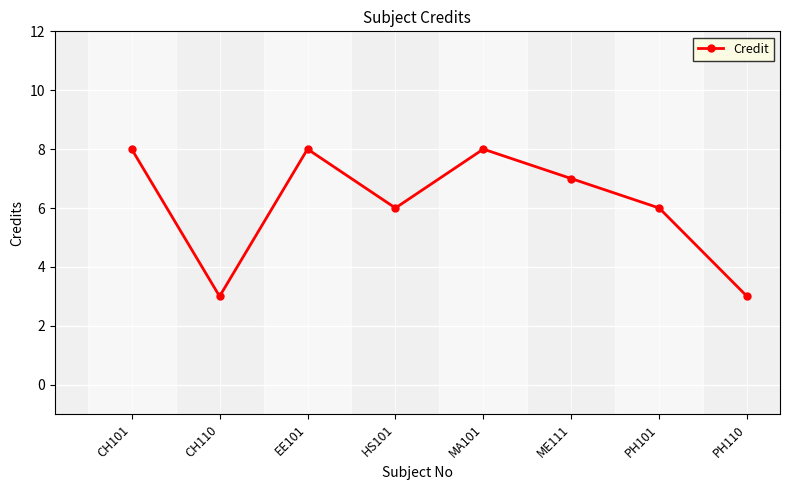

What position from the right is MA101?

4